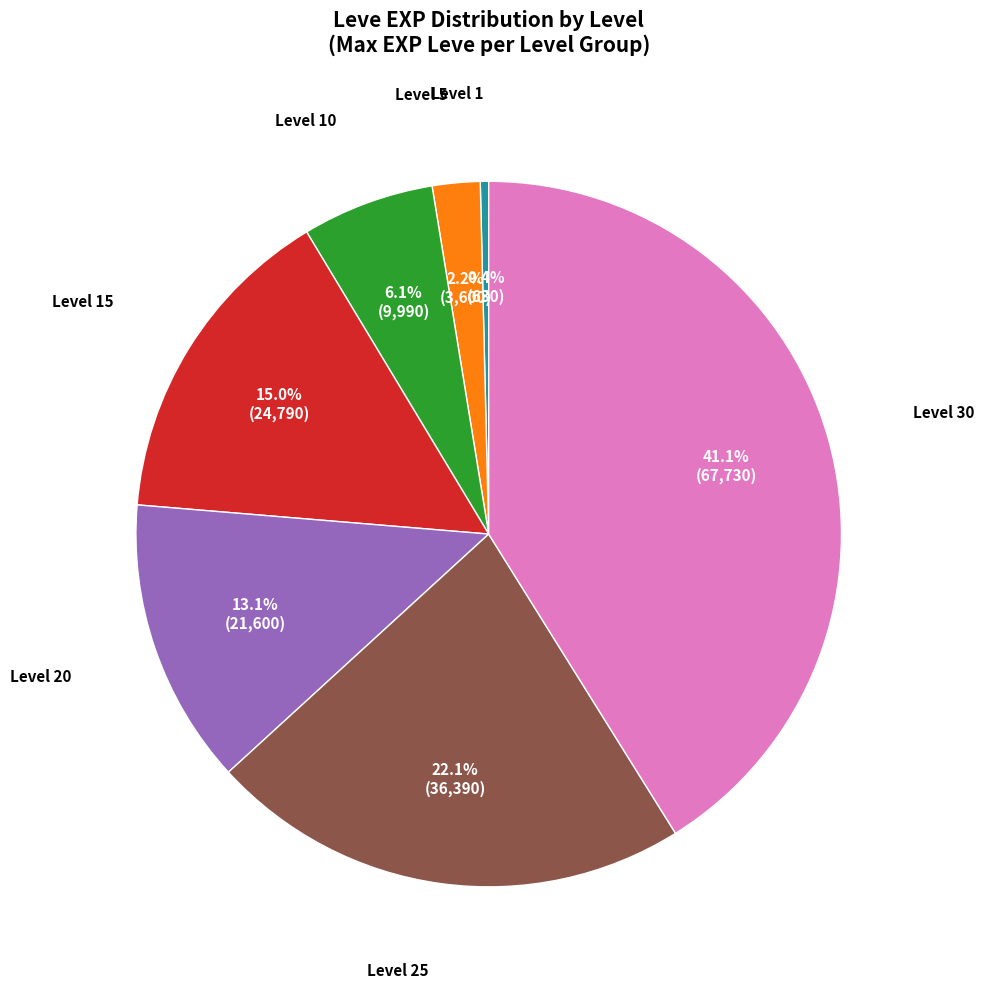

Count the number of slices in the pie.

7